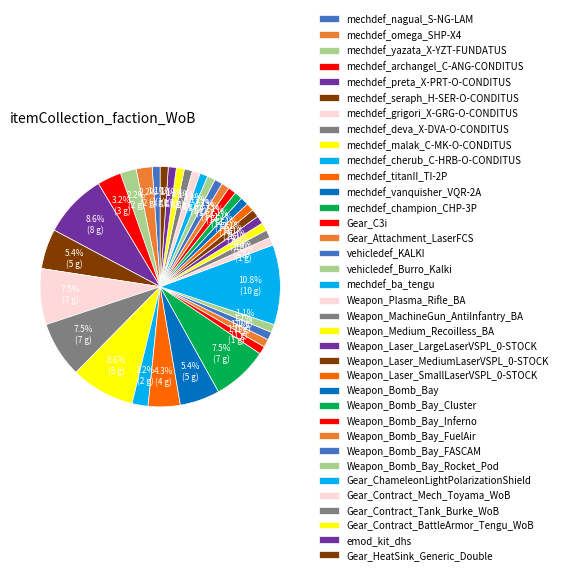

To the nearest percent, what is the combined percentage of Gear_C3i and Weapon_Laser_MediumLaserVSPL_0-STOCK?

2%